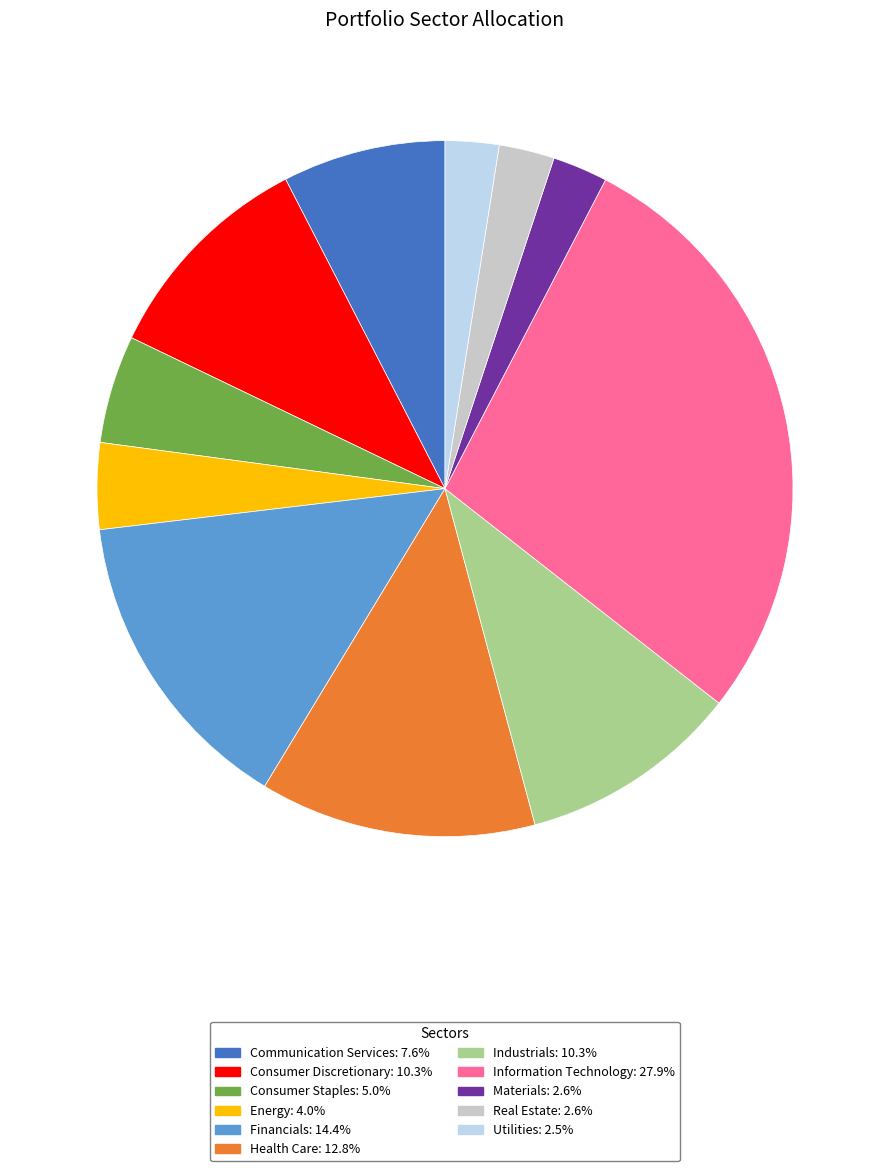

Which category has the biggest portion of the pie?

Information Technology